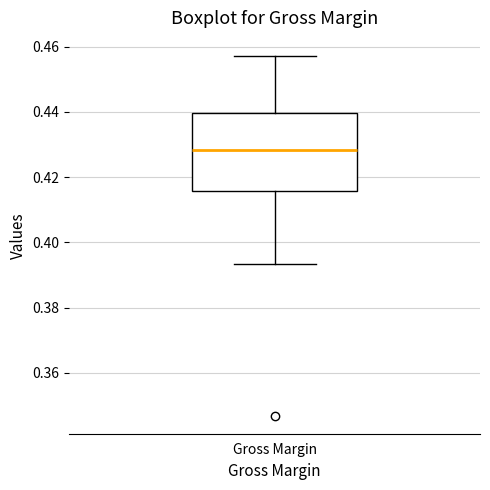

Read this box plot against the y-axis: the position of the median line, the range covered by the box, and the ends of both whiskers. The values are not printed on the chart, so give them approximately, as read against the axis.

median 0.428, box 0.416 to 0.440, whiskers 0.394 to 0.458